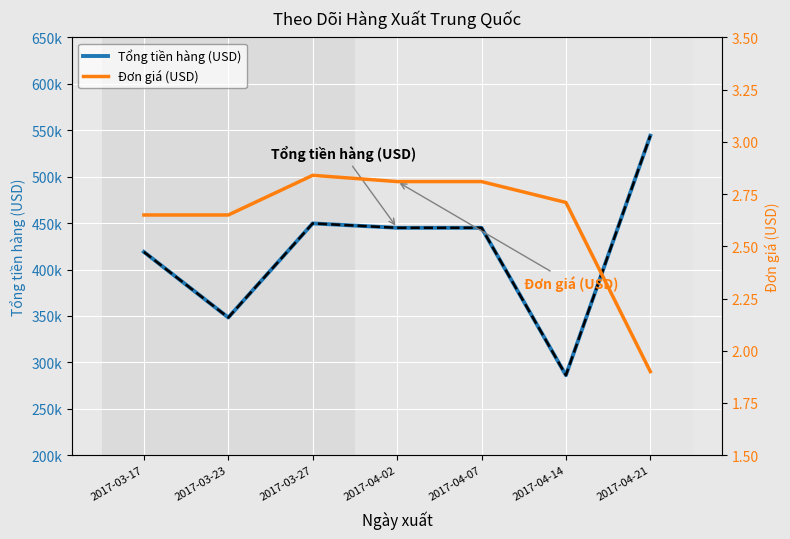

What is the greatest value displayed?

544219.2